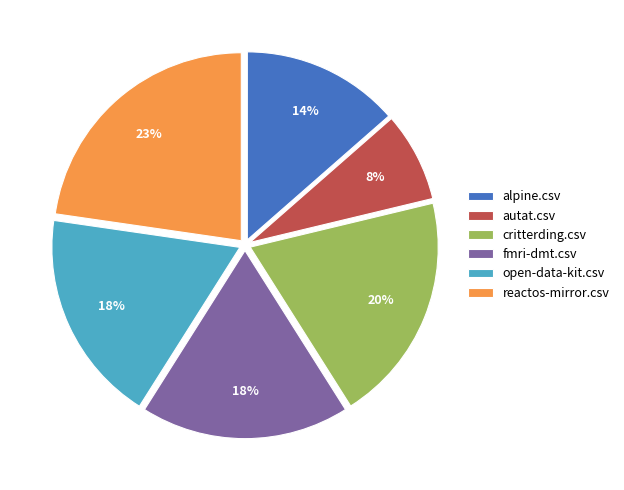

Do autat.csv and reactos-mirror.csv together represent more than half of the pie?

No